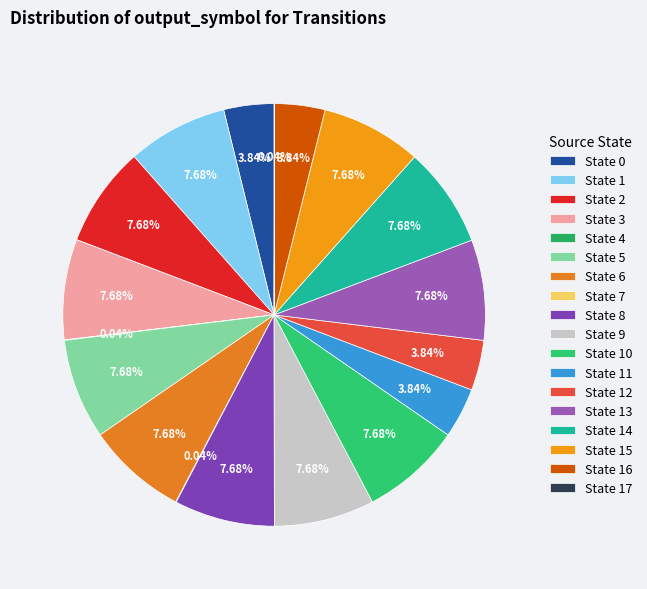

Which slice is the largest?

State 1